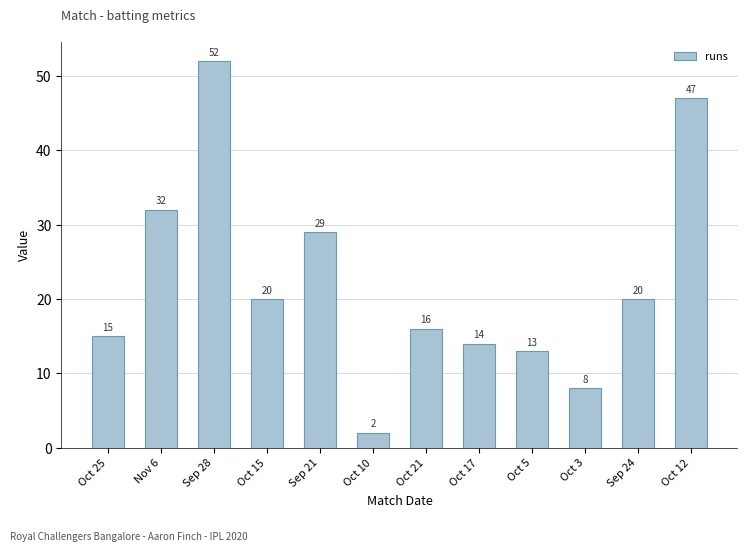

Is it true that the value at Nov 6 is 32?

True